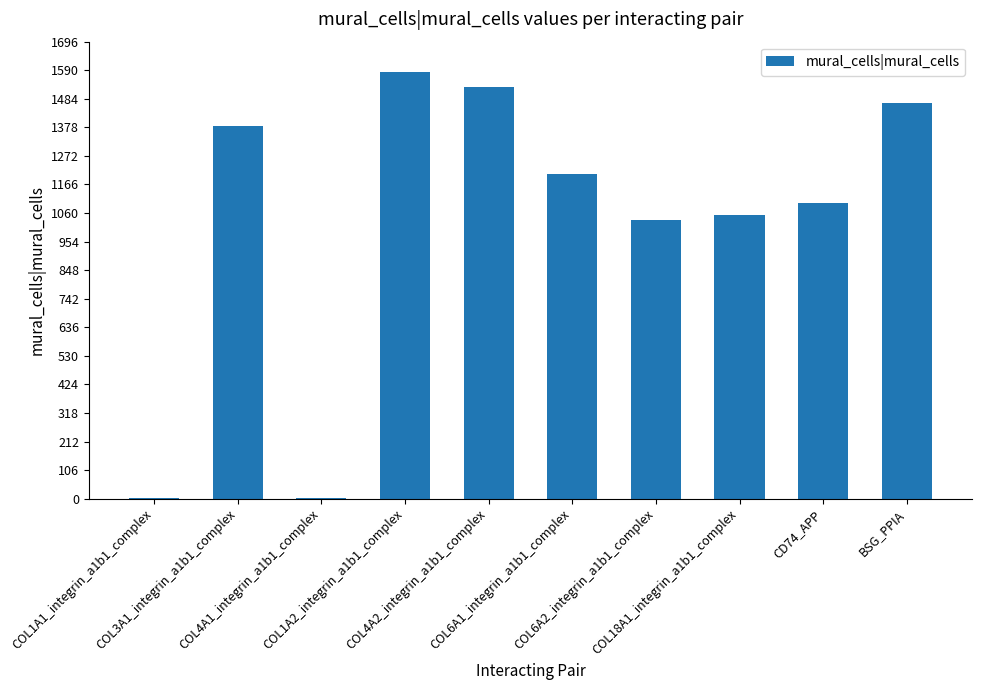

How many data points does each series have?

10